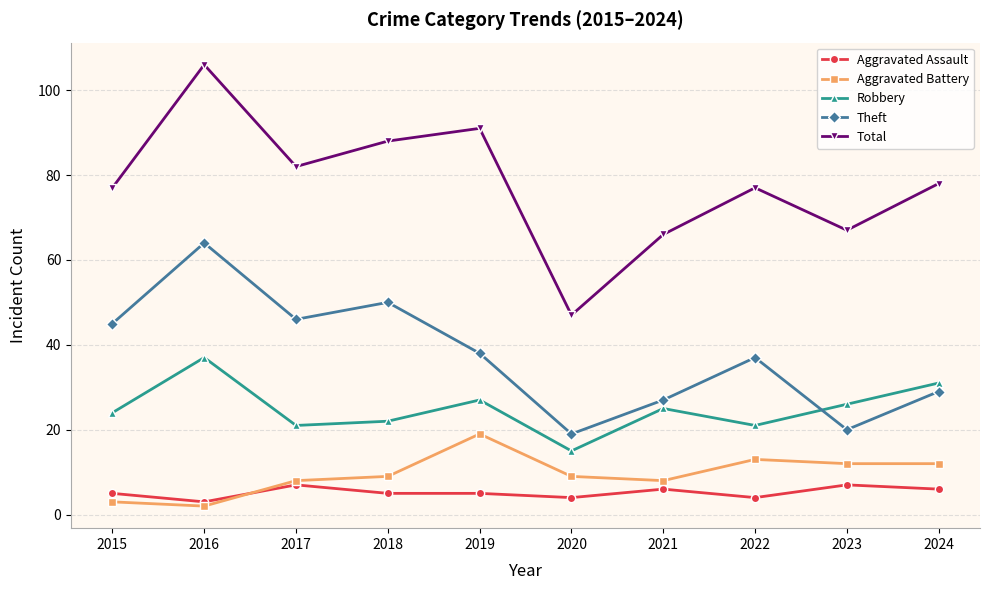

Read the Theft value at 2024.

29